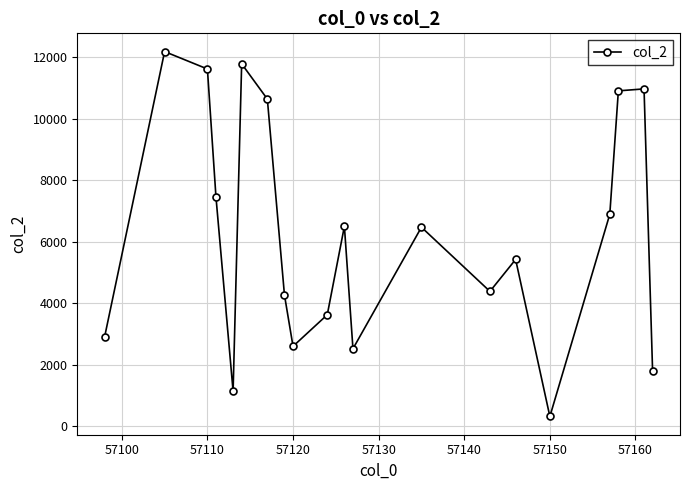

How many data points are less than 6470?

10